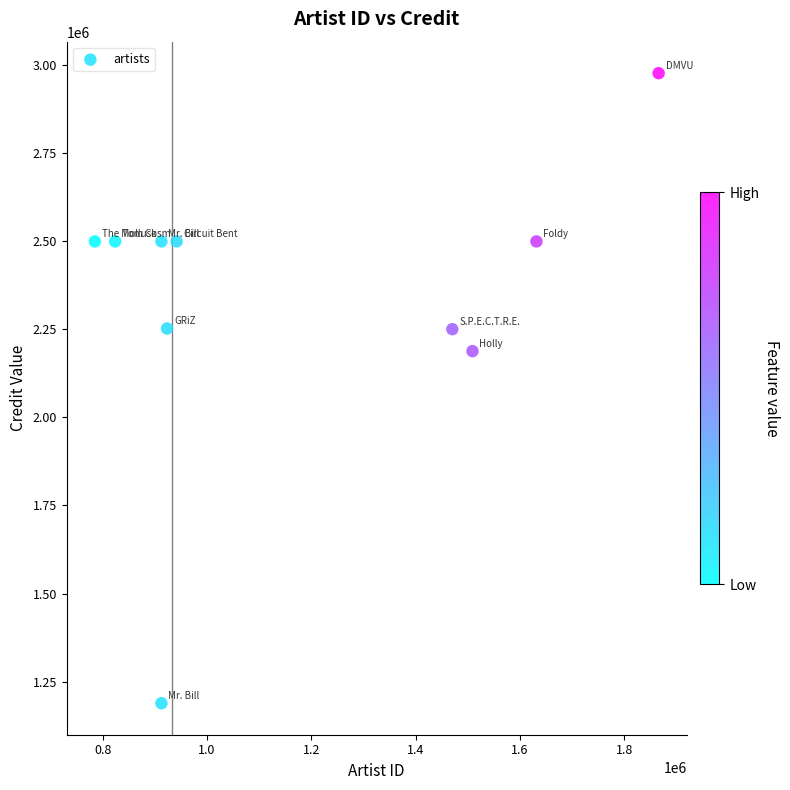

What is the average X value?

1177481